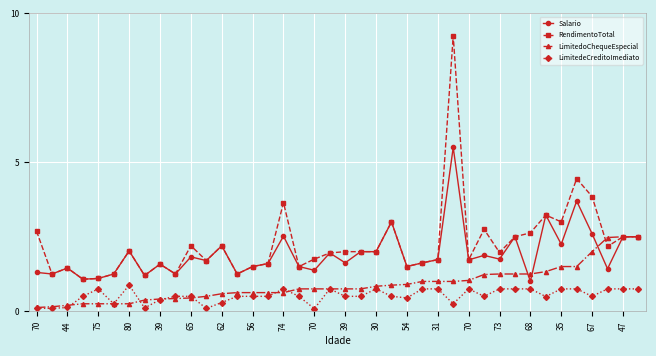

What is the highest value of the Salario series?

5.5